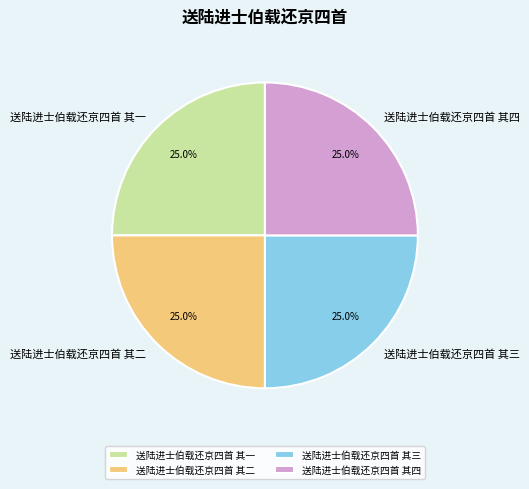

Does 送陆进士伯载还京四首 其三 represent more than half of the total?

No